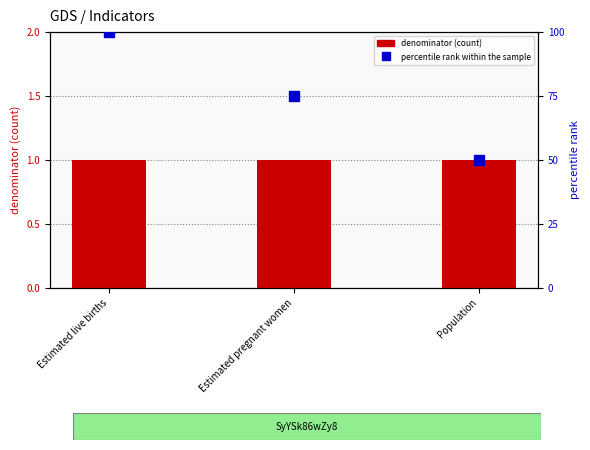

At which label does percentile rank within the sample first exceed 75?

Estimated live births